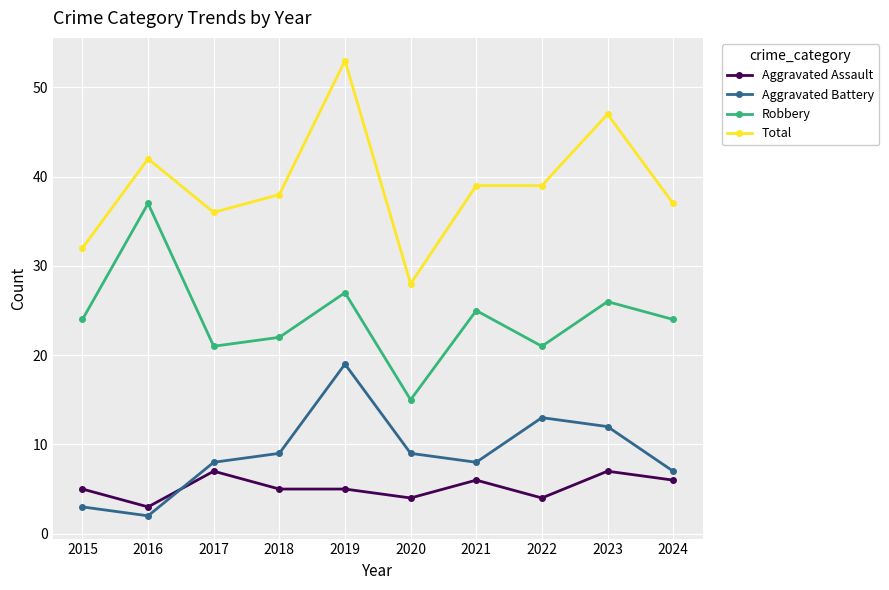

What is the difference between the Aggravated Assault values at 2021 and 2017?

1